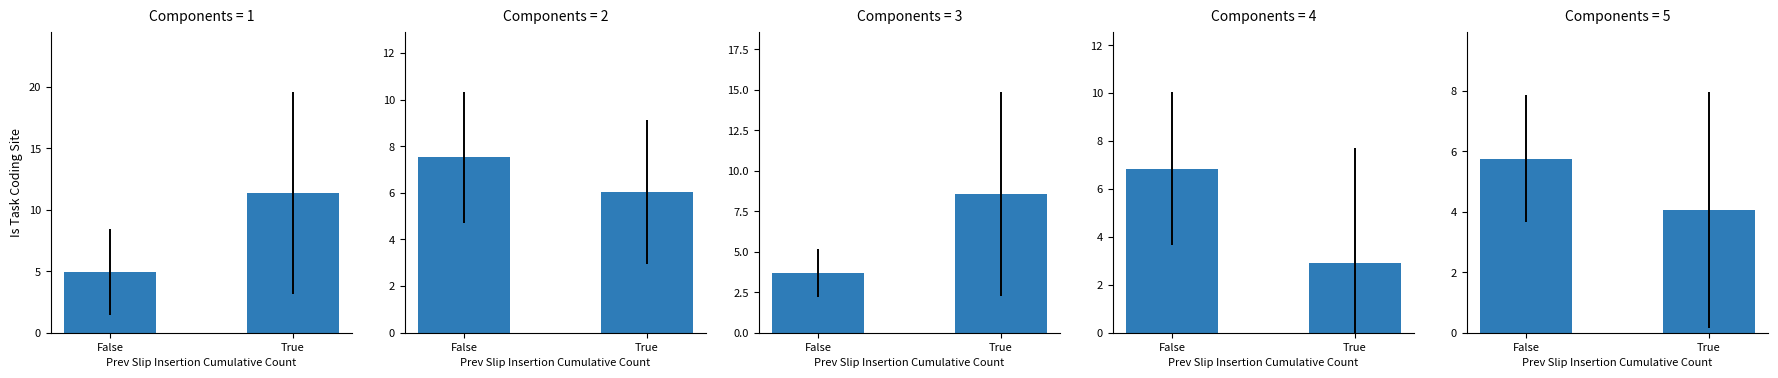

What is the change in value from False to True?

-1.7